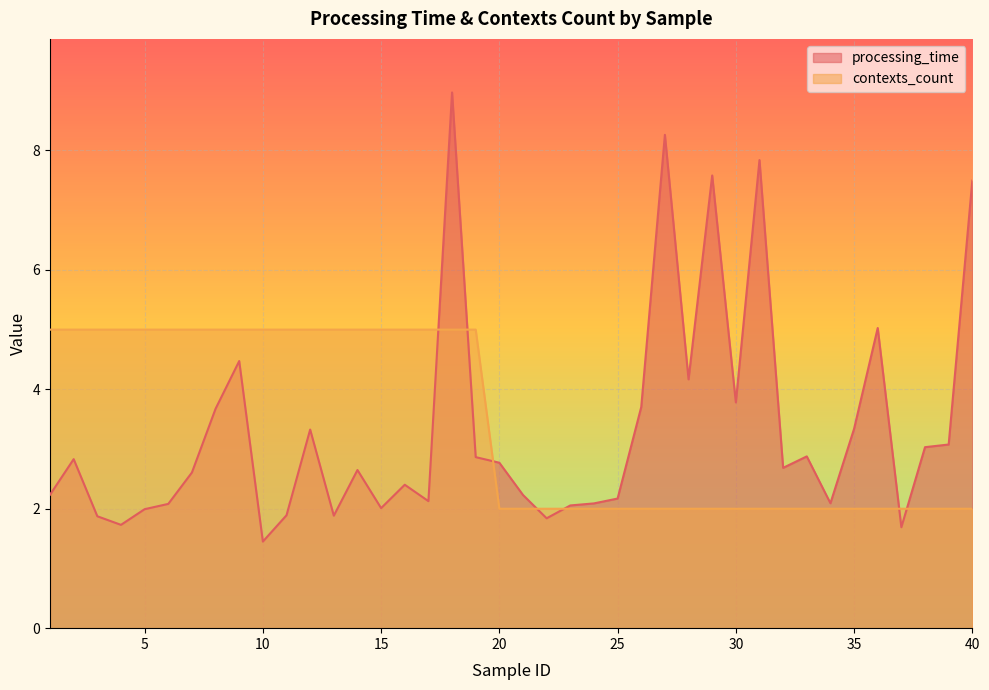

What is the sum of the processing_time values at 22 and 5?

3.8